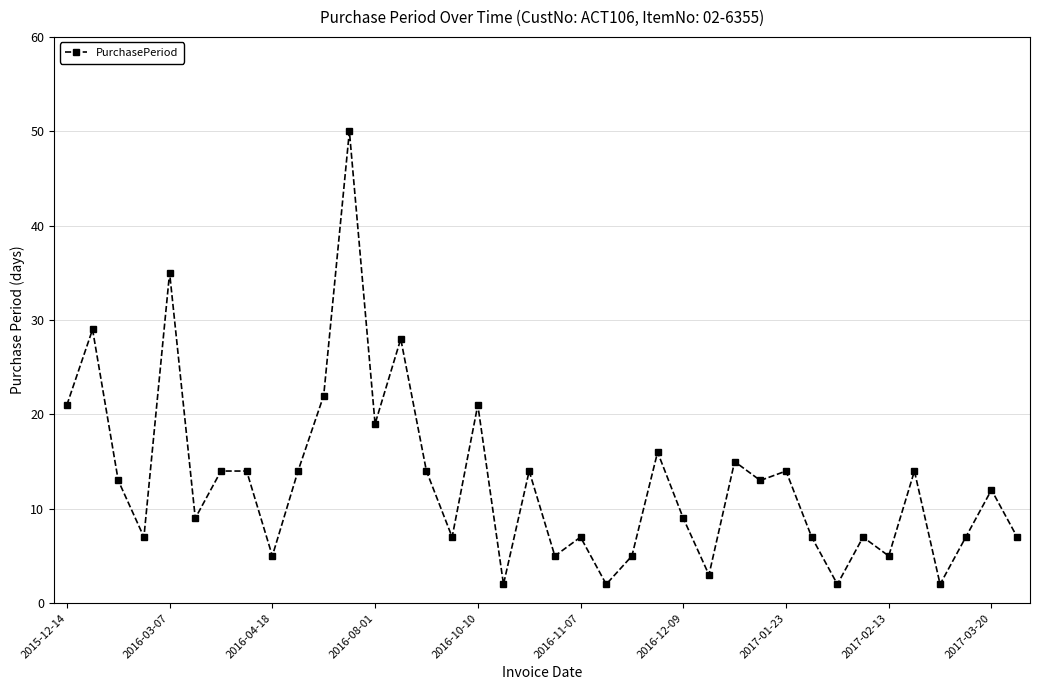

What is the maximum value shown in the chart?

50